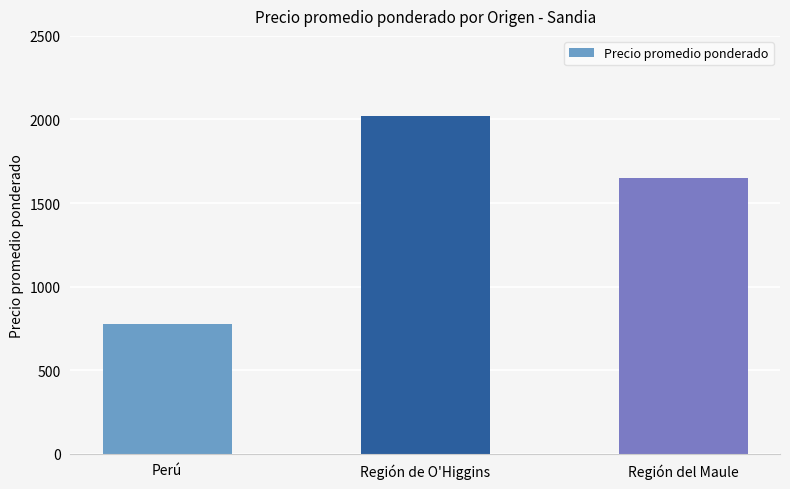

True or false: the data shows 776 at Perú.

True